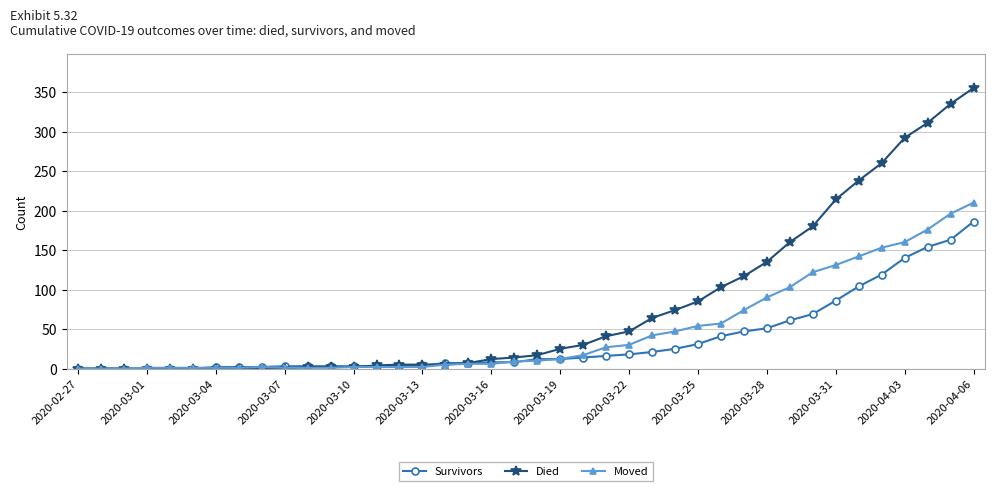

At how many categories does at least one series exceed 225?

6